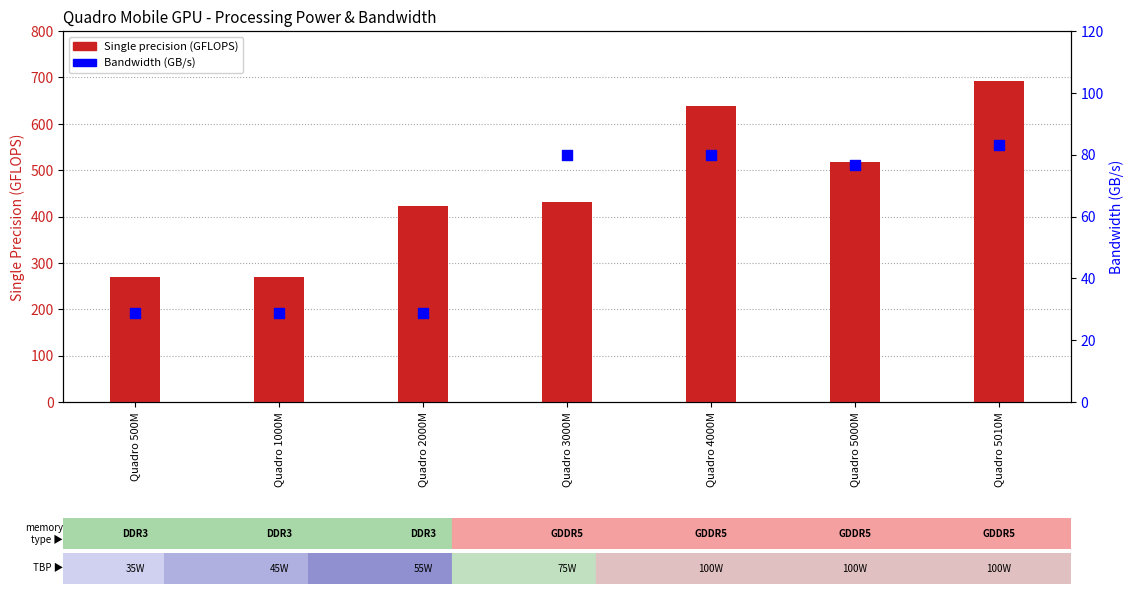

At which category is the sum across all series the highest?

Quadro 5010M